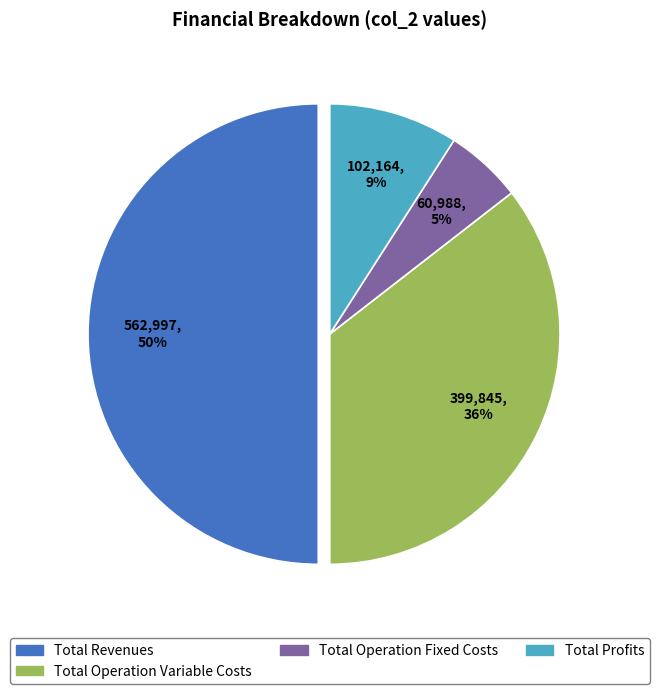

To the nearest percent, what is the difference between the largest and smallest slice percentages?

45%